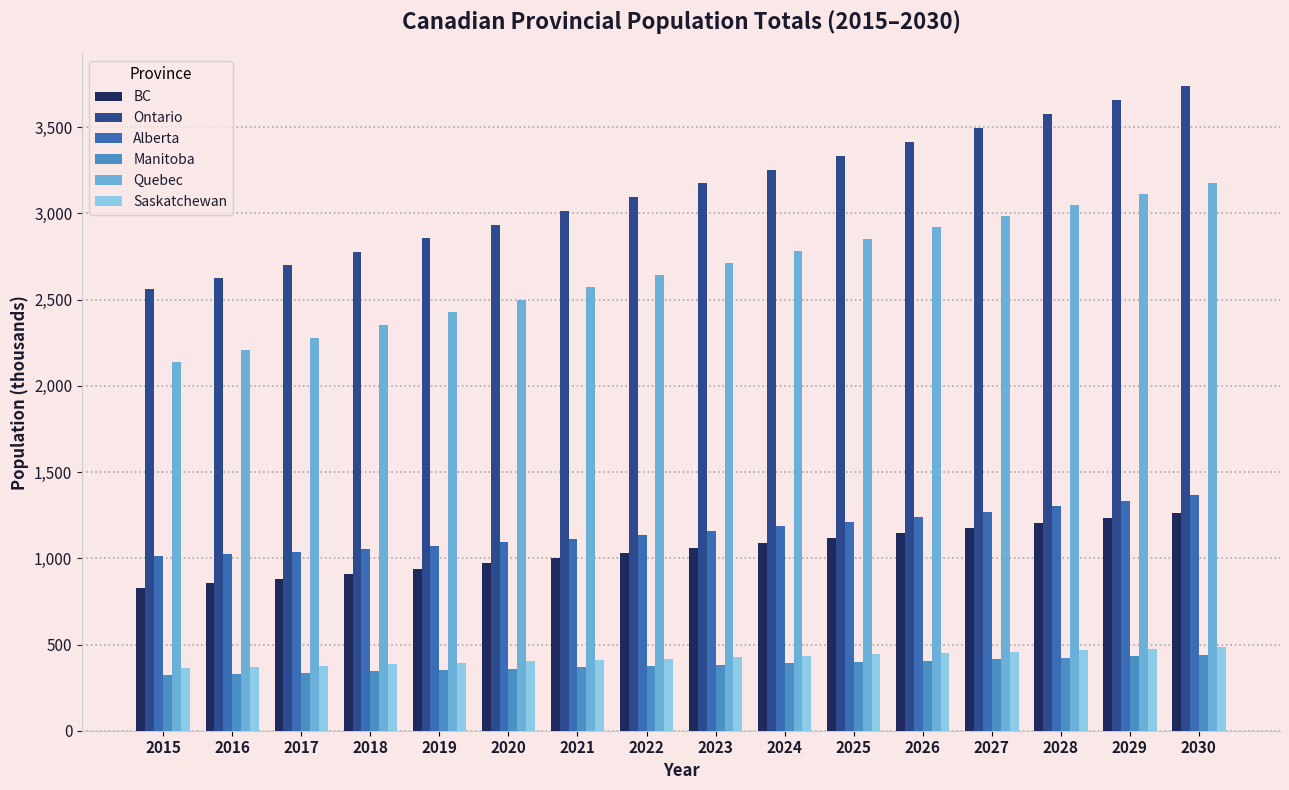

What is the sum of all Quebec values?

42715.0